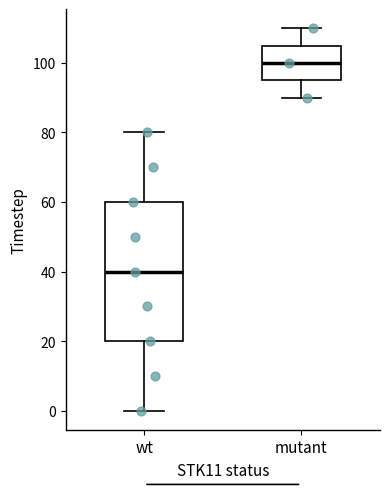

Which box is the tallest, from its lower edge to its upper edge?

wt